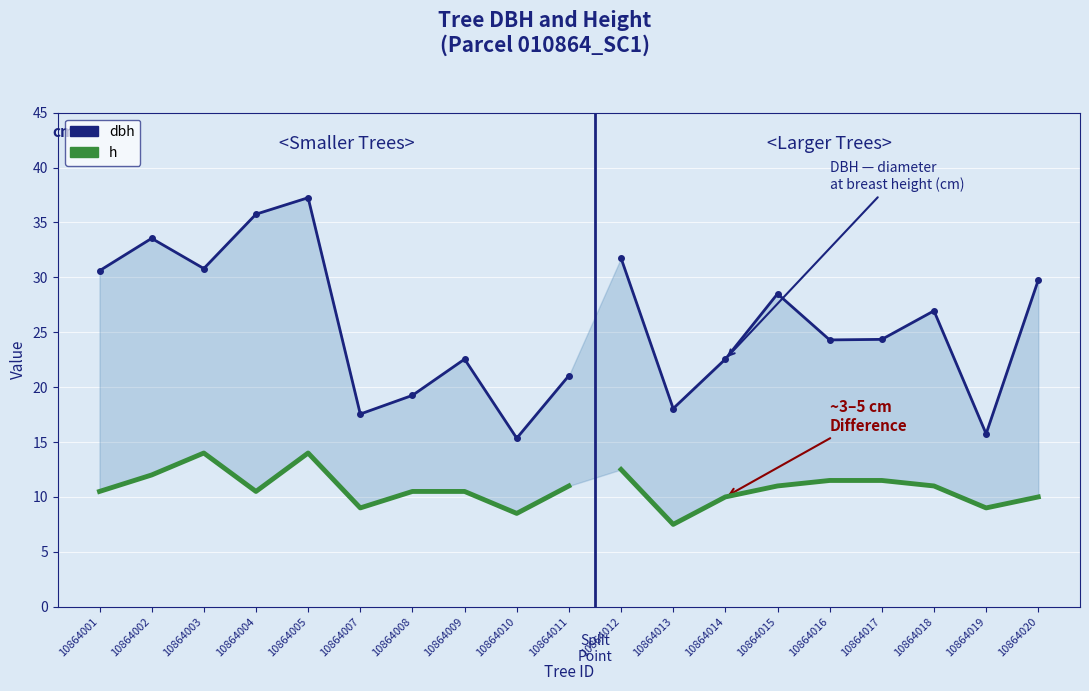

What are all the series names shown in the legend?

dbh, h